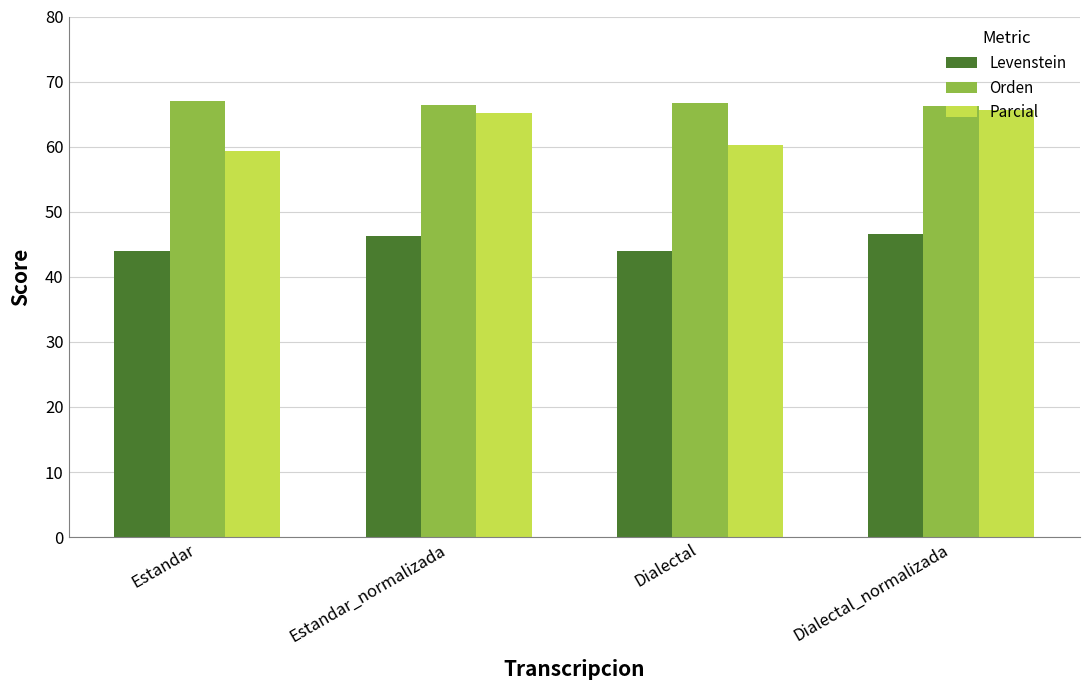

What is the lowest value of the Levenstein series?

43.9